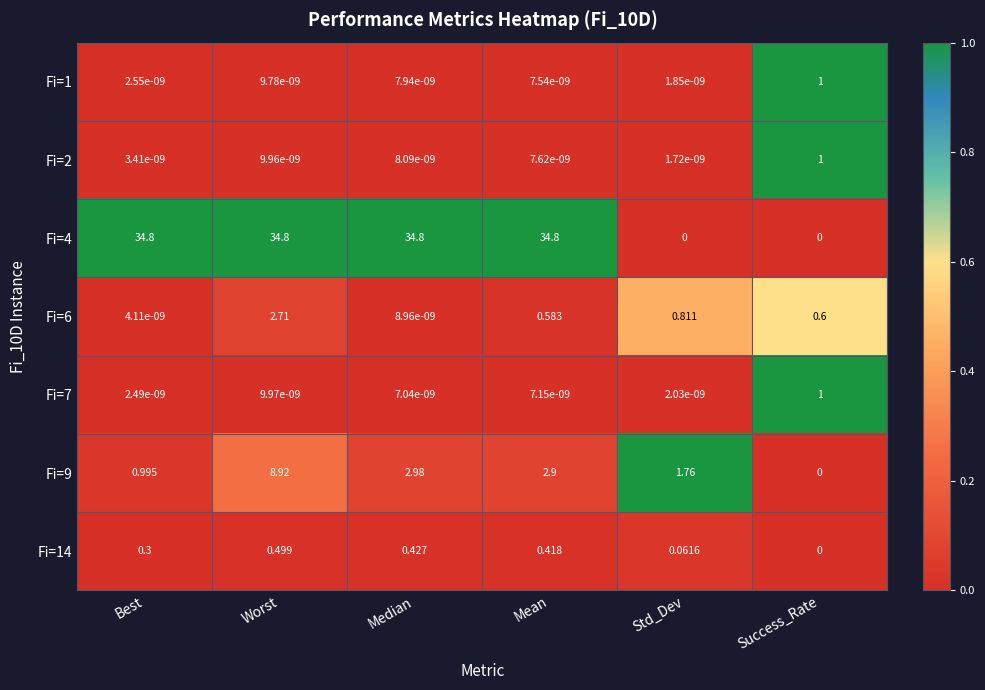

Where is Fi=6 nearest to the value 1?

Std_Dev